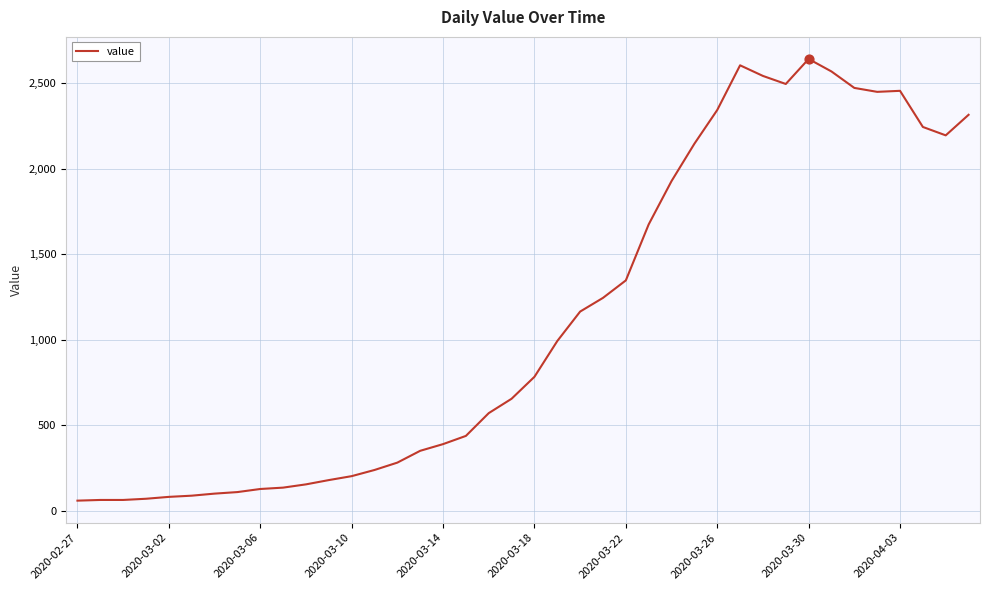

What is the difference between the maximum and minimum values?

2579